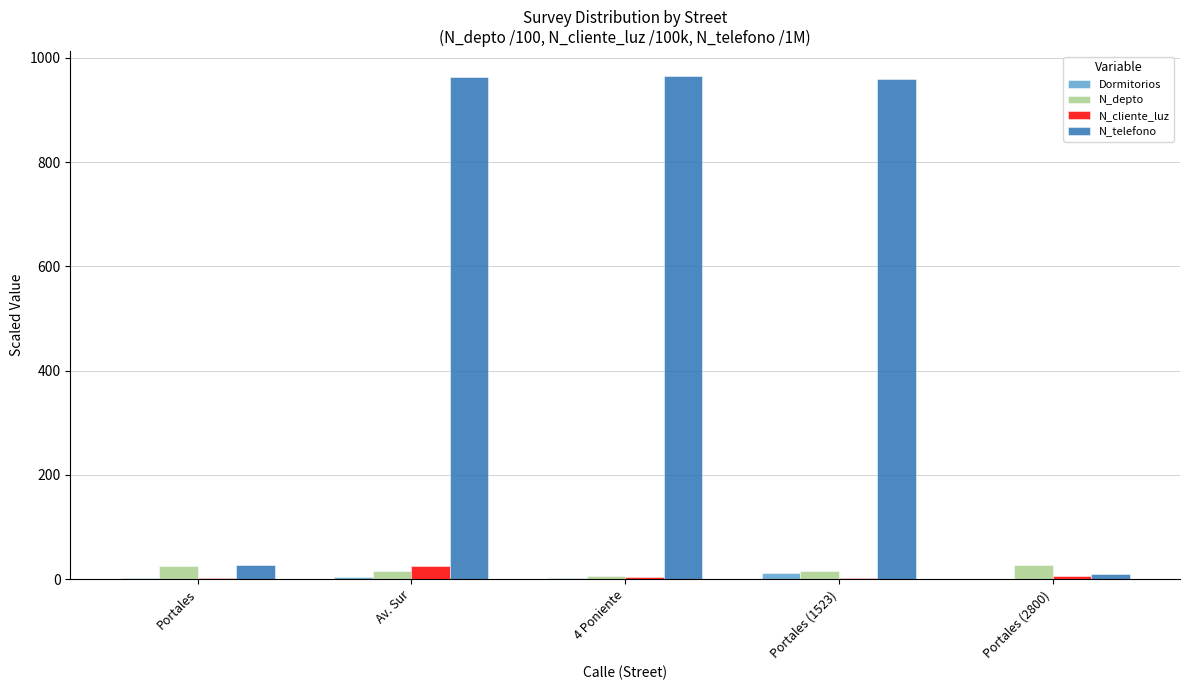

Which series has the largest total across all categories?

N_telefono